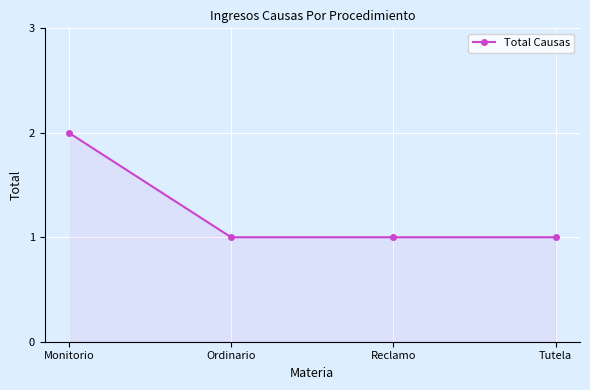

Count the number of data series in this chart.

1